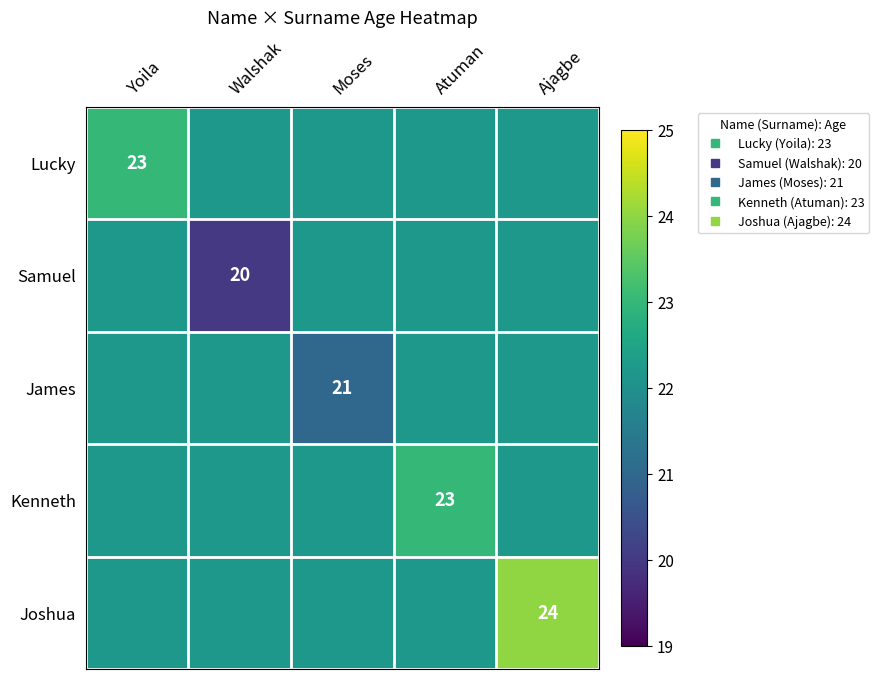

What is the difference between the maximum and minimum values in the James series?

1.2